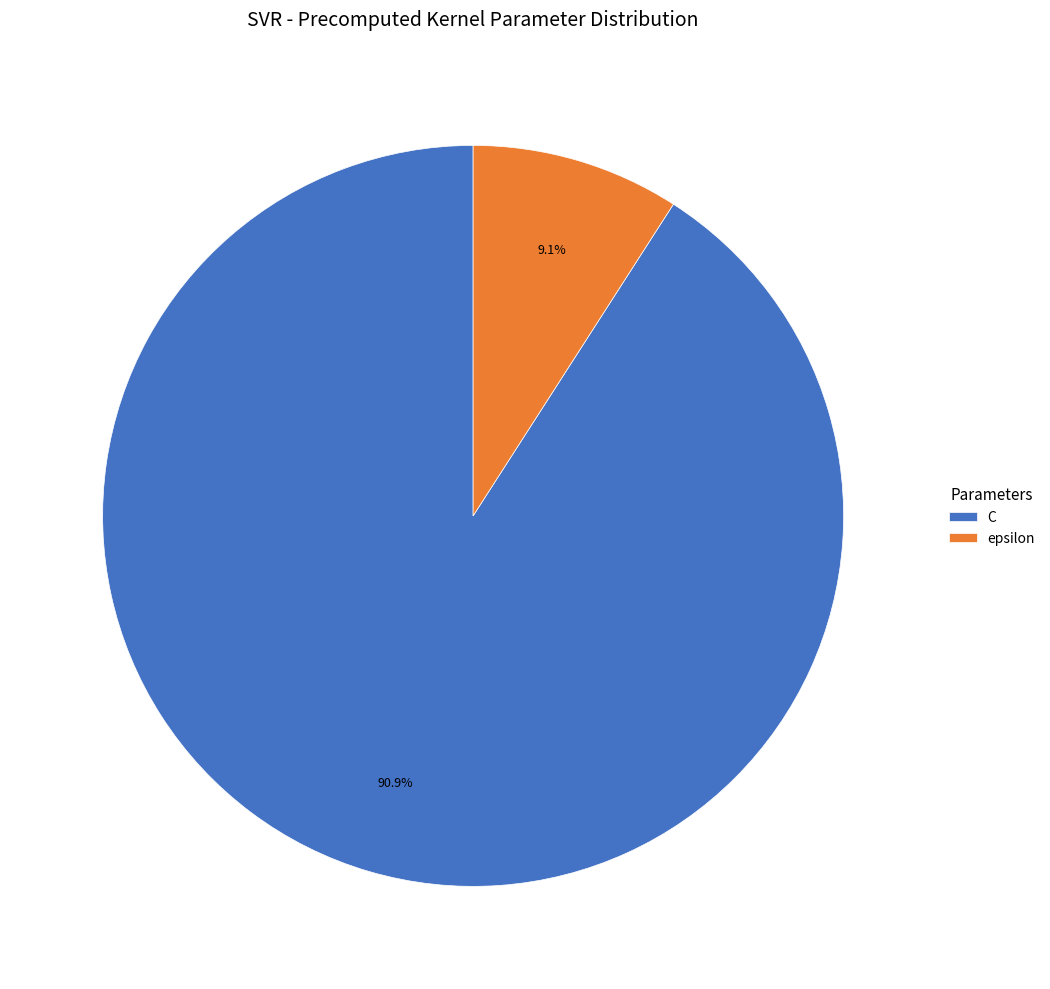

How much of the chart is everything except epsilon?

90.9%